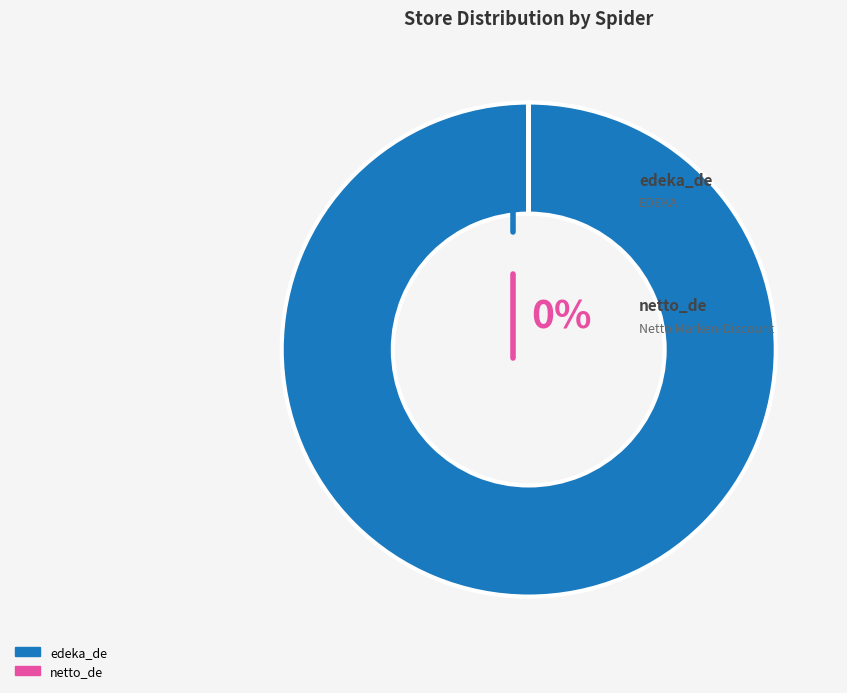

What is the largest slice in the pie chart?

edeka_de